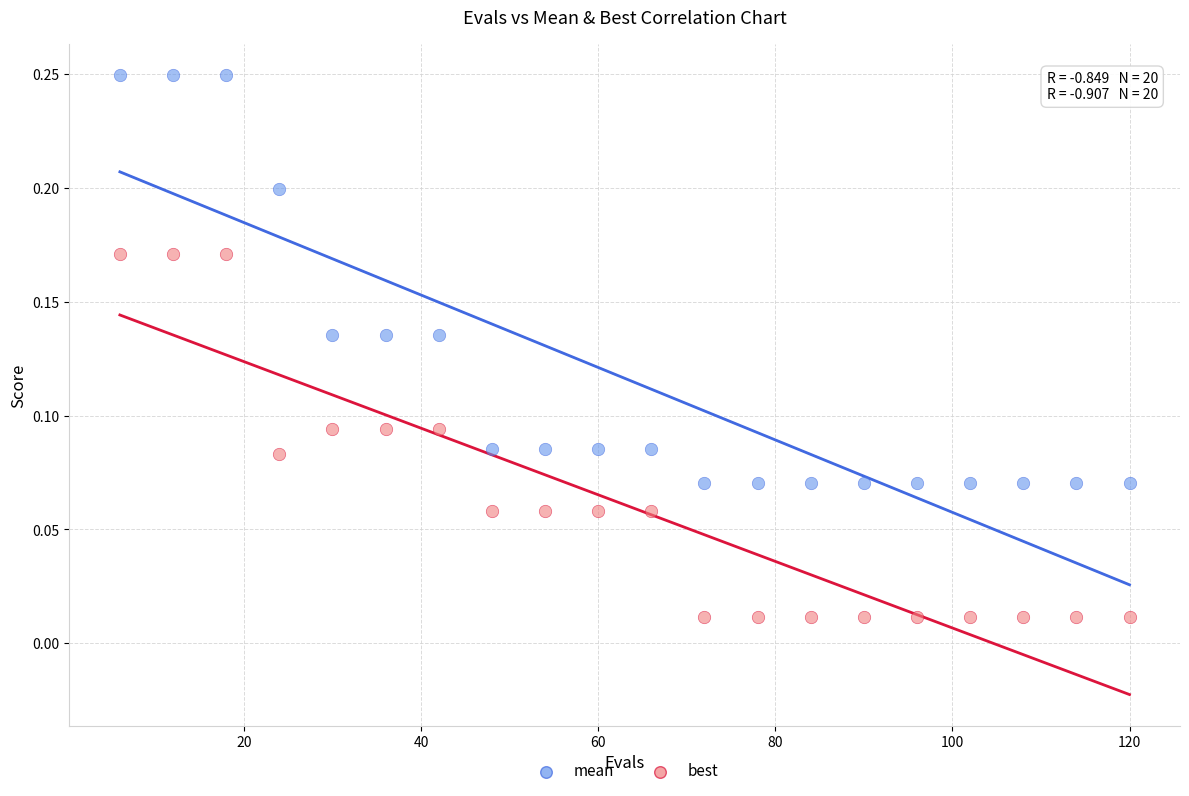

Across all data points, what is the range of X values (max minus min)?

114.0